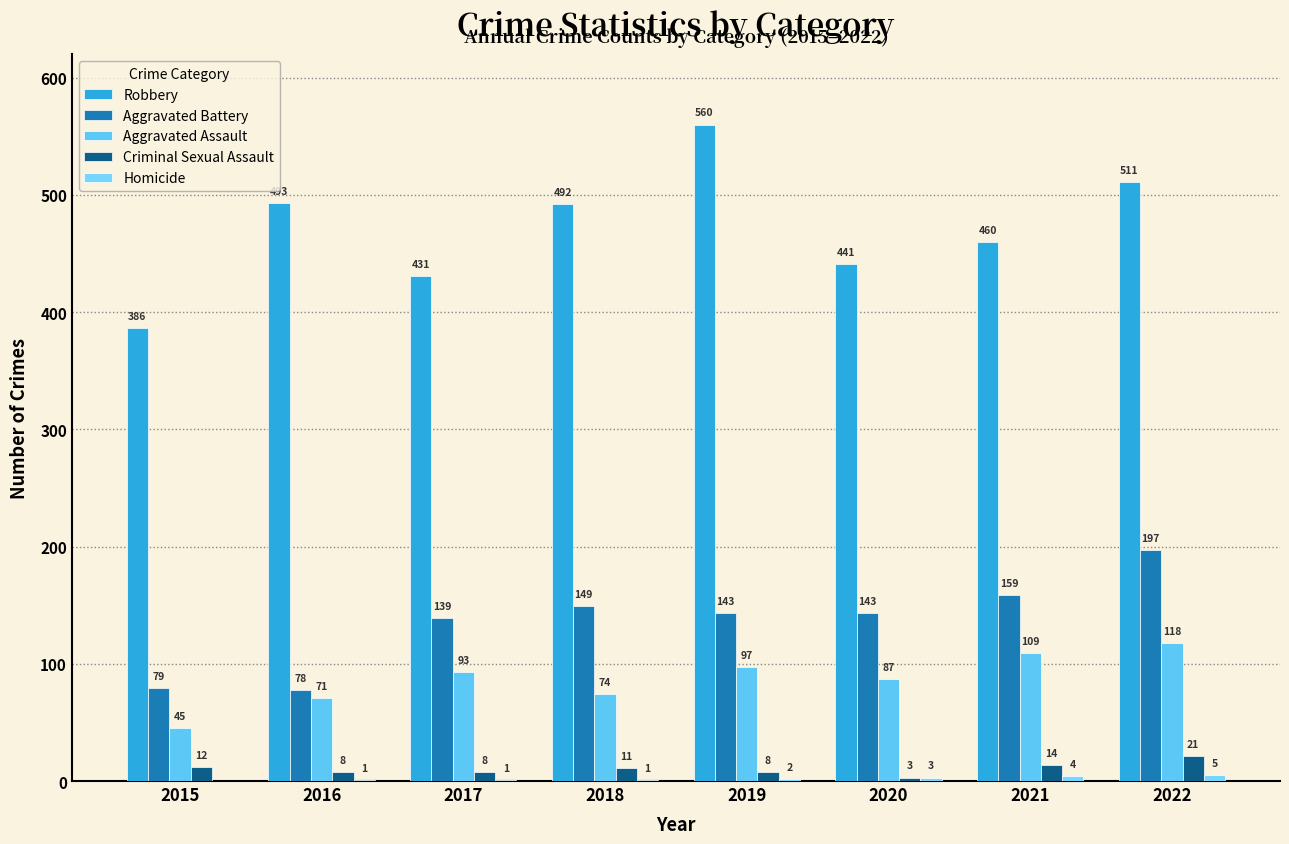

What is the value of the Aggravated Battery bar at the 2nd from the left?

78